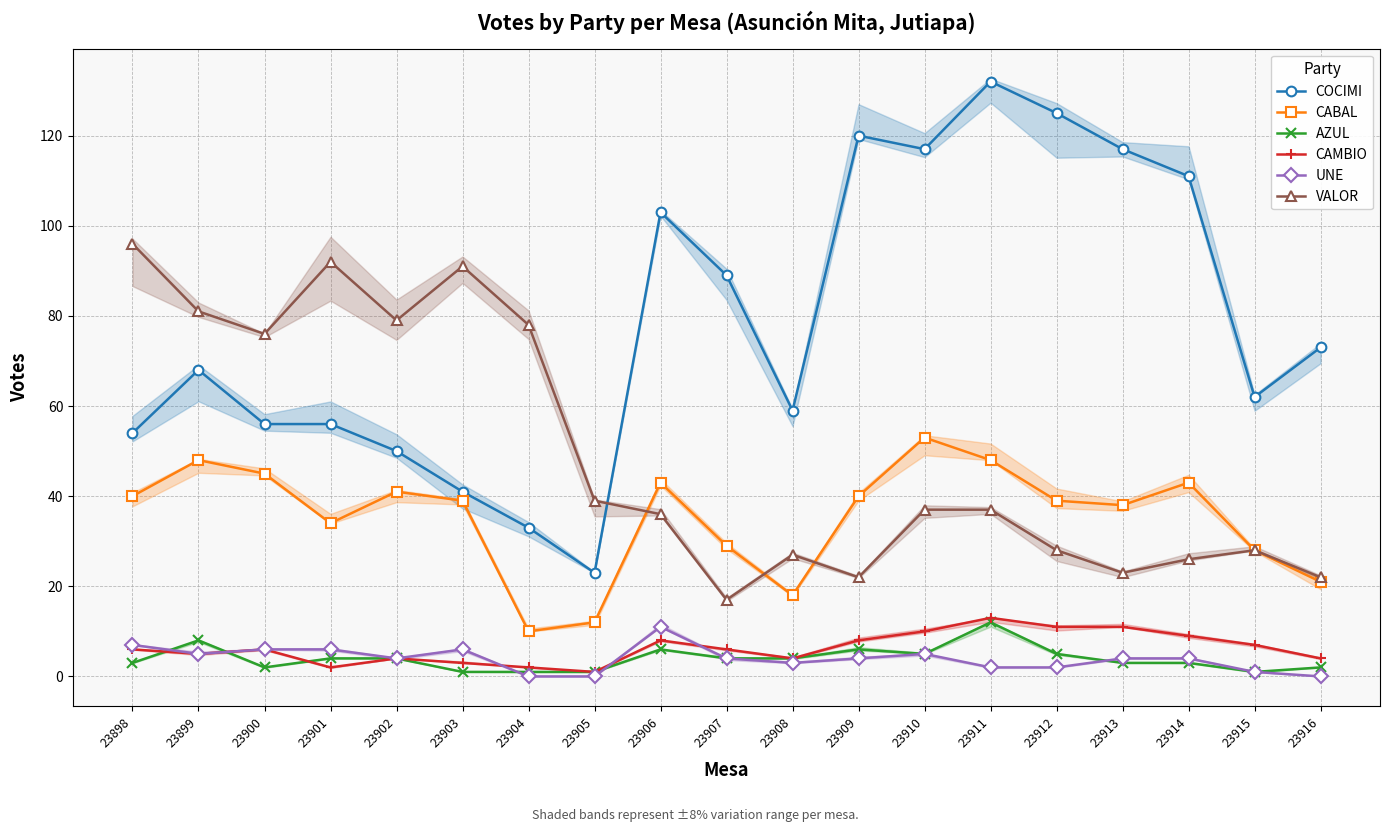

What is the difference between the second highest and second lowest values in the AZUL series?

7